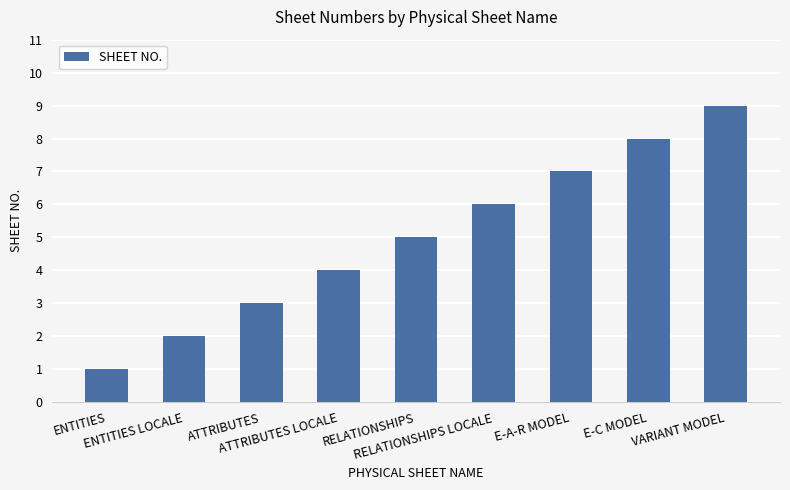

What is the average value?

5